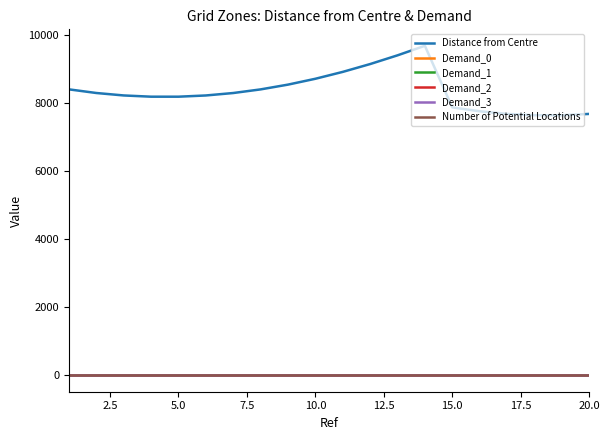

Does the chart have visible grid lines?

No